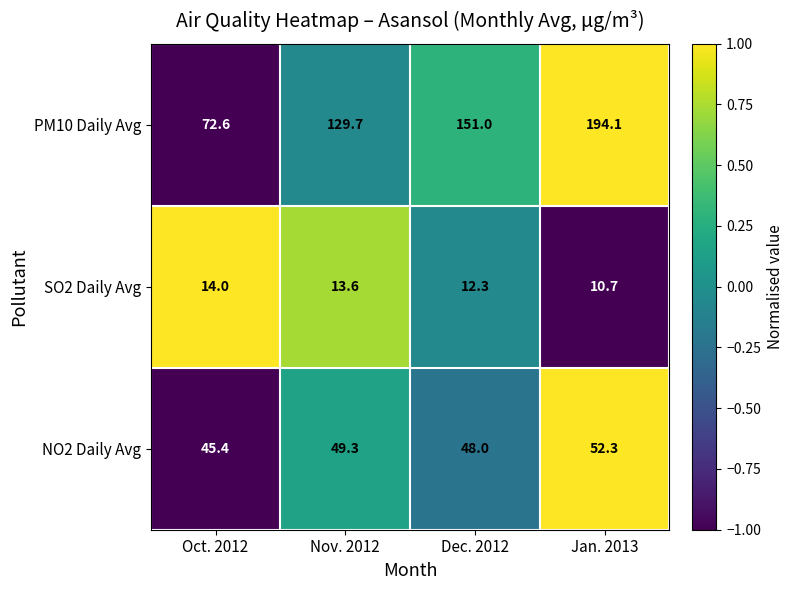

Rank the series by their maximum value, from lowest to highest.

SO2 Daily Avg, NO2 Daily Avg, PM10 Daily Avg